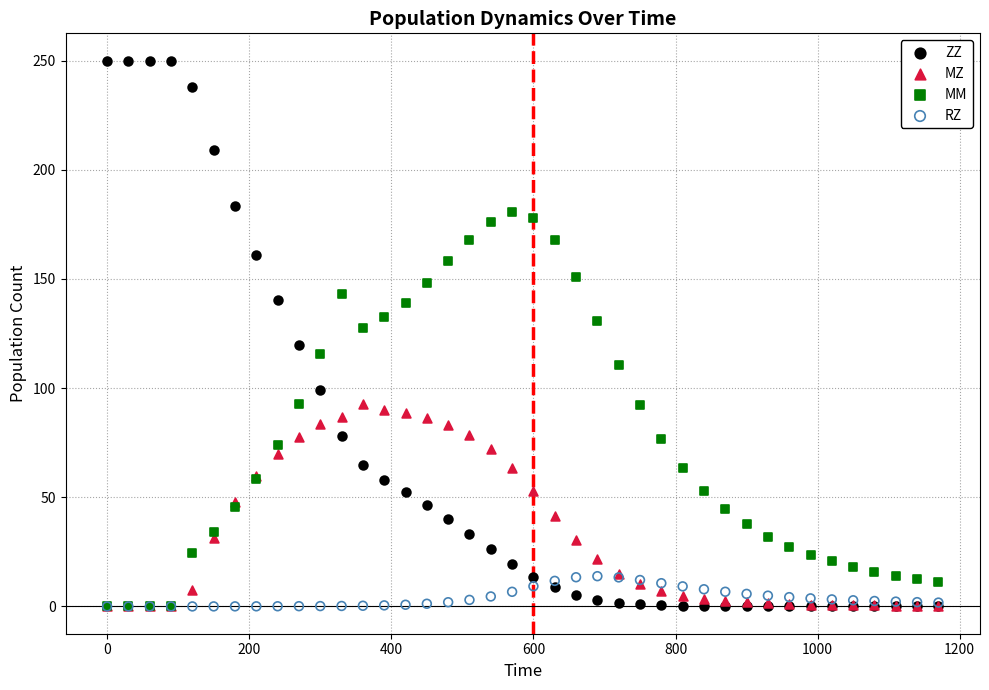

What are all the series names shown in the legend?

ZZ, MZ, MM, RZ